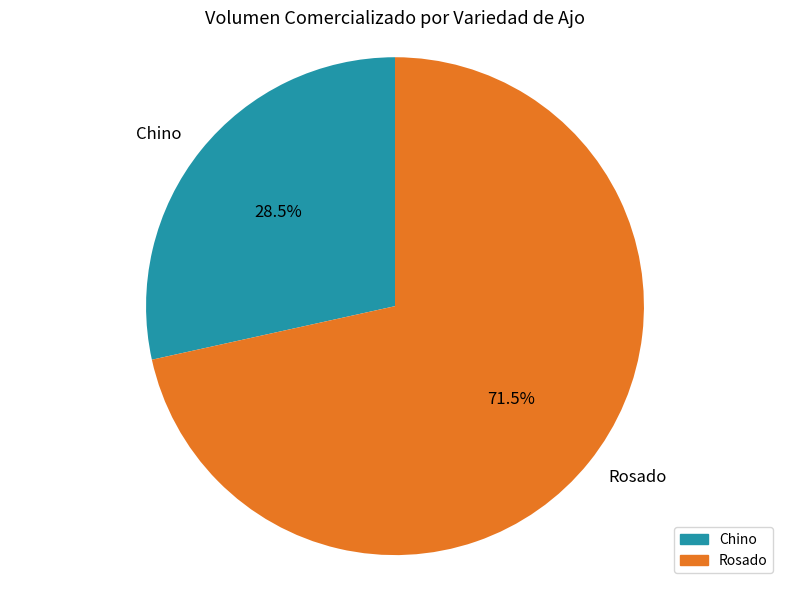

Which category has the smallest portion of the pie?

Chino